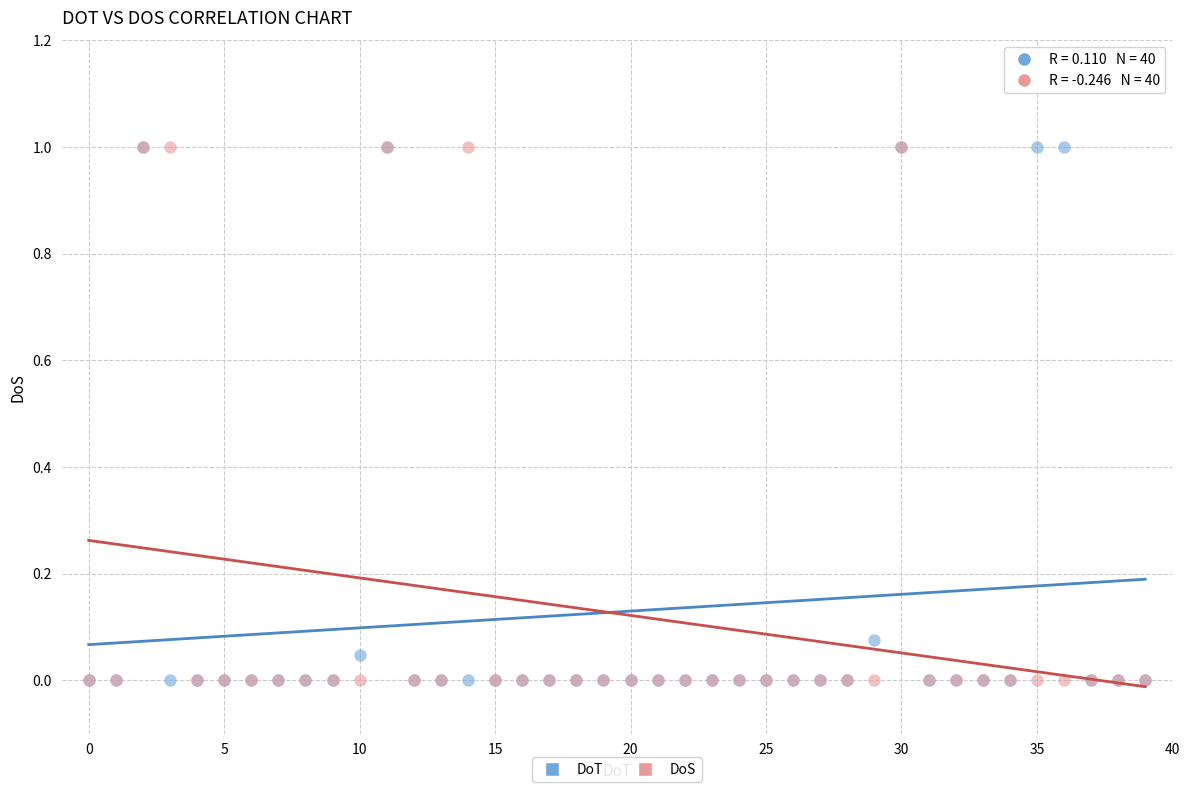

What are all the series names shown in the legend?

DoT, DoS